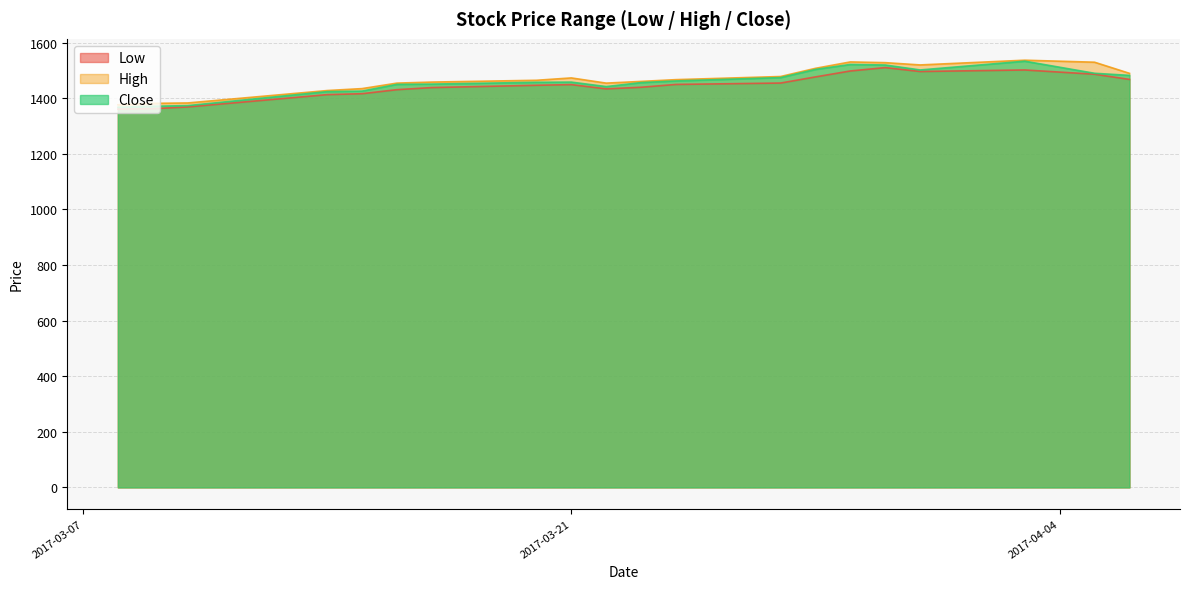

Between 2017-03-29 and 2017-03-17, which is larger?

2017-03-29